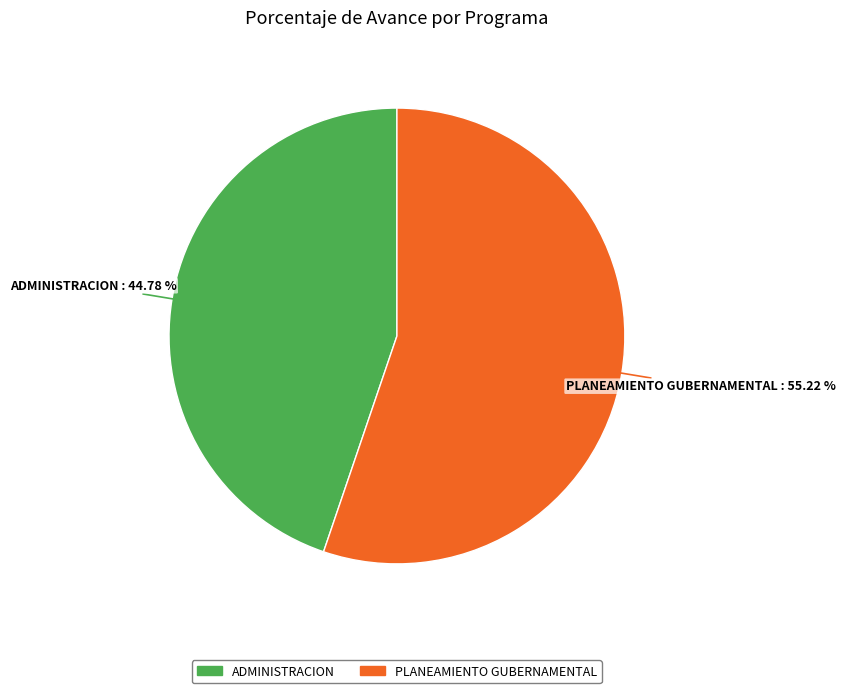

Is there a majority slice in this chart?

Yes